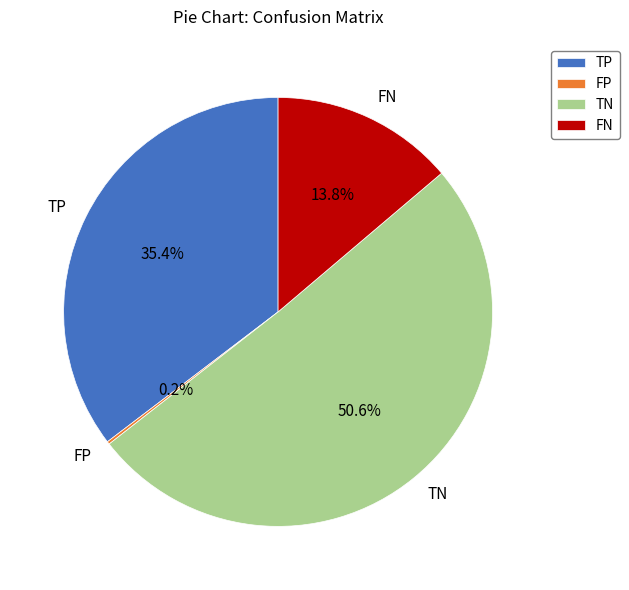

Is the sum of TP and TN greater than half?

Yes